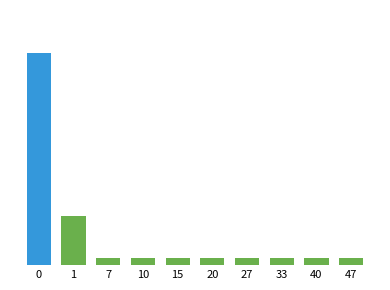

List the labels in order of value, largest first.

0, 1, 7, 10, 15, 20, 27, 33, 40, 47